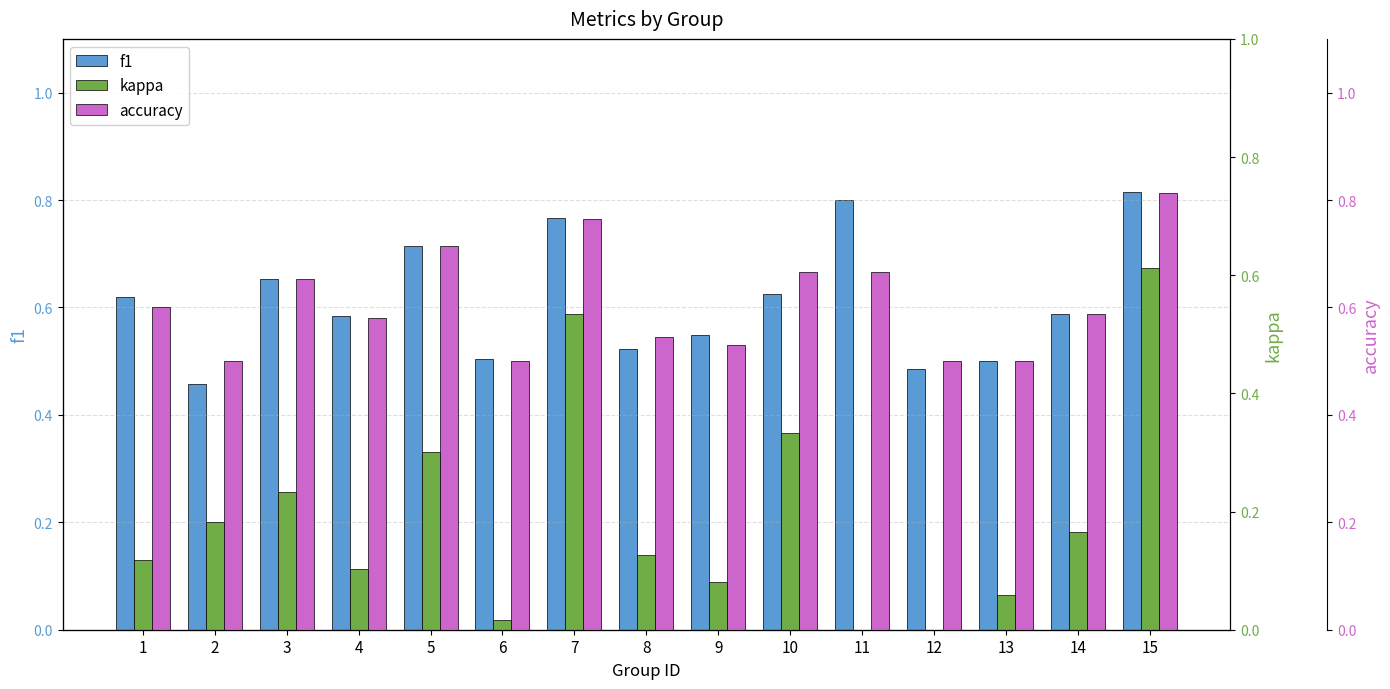

What is the difference between the maximum and second lowest values in the kappa series?

0.6